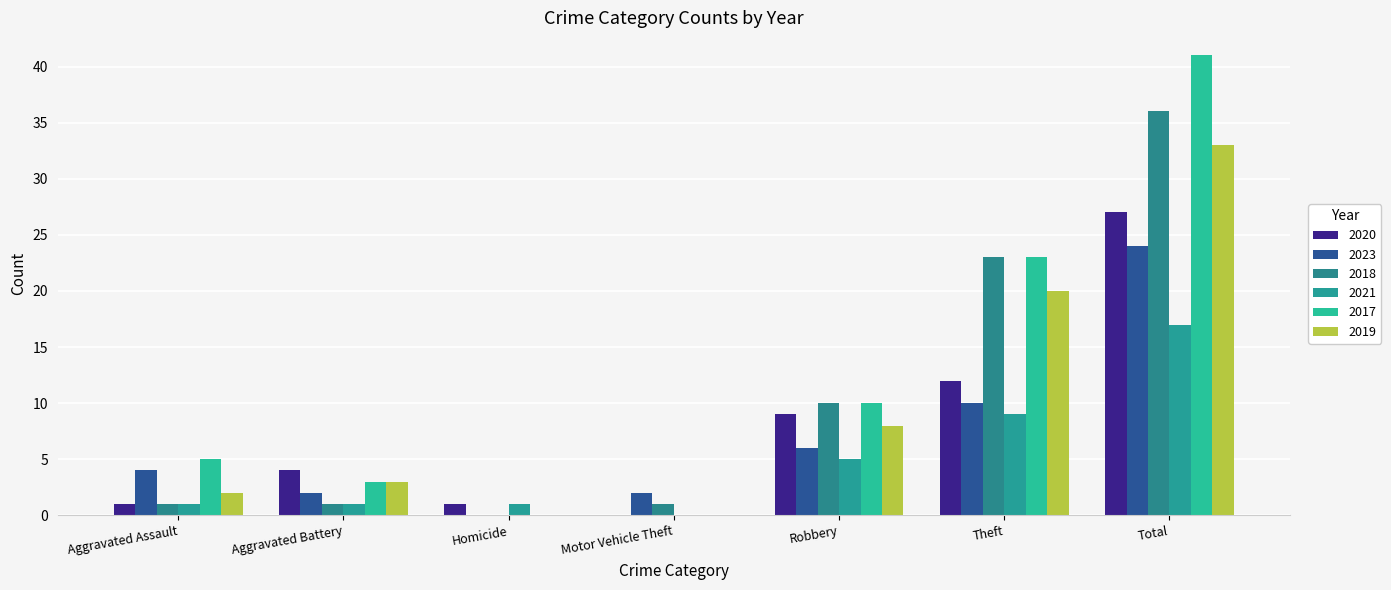

Does the chart contain stacked bars?

No